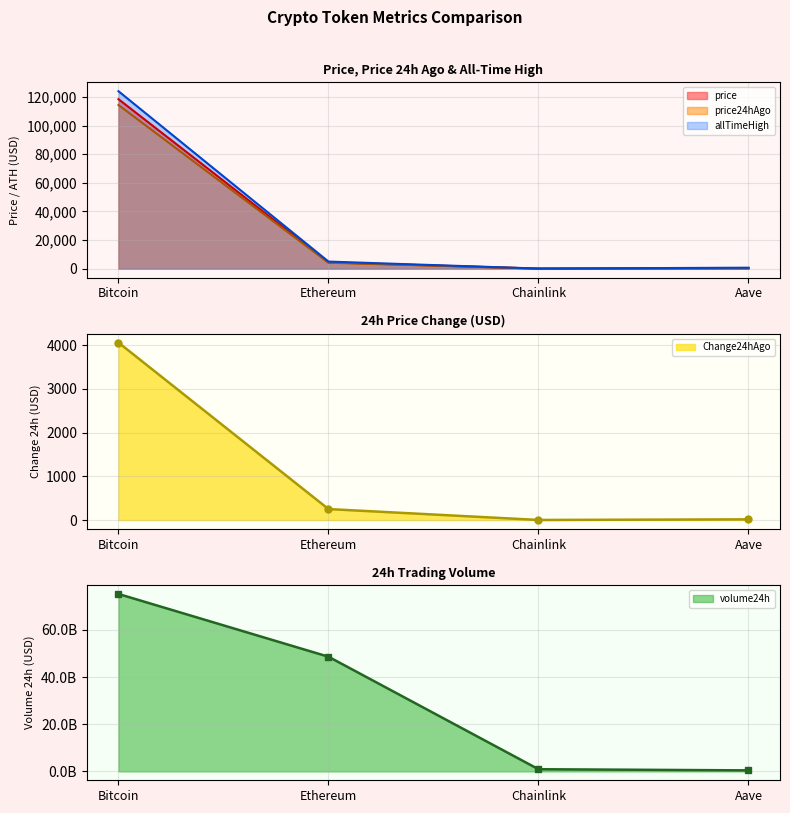

Which series has the largest range (max minus min)?

volume24h